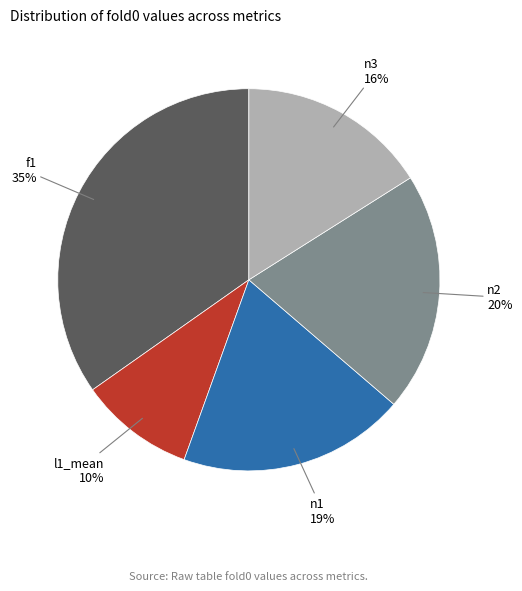

To the nearest percent, what is the difference between the largest and smallest slice percentages?

25%